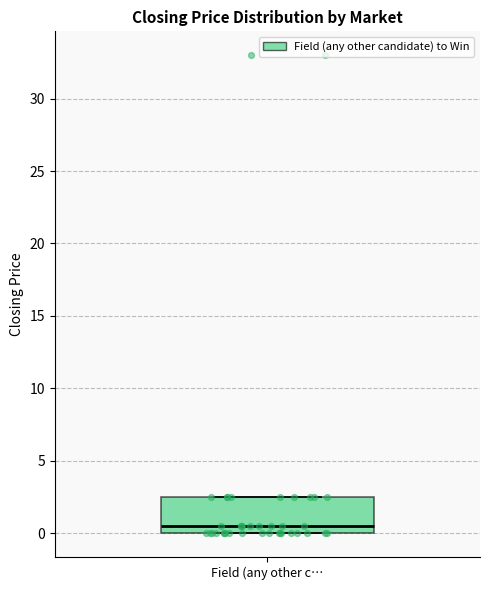

Read this box plot against the y-axis: the position of the median line, the range covered by the box, and the ends of both whiskers. The values are not printed on the chart, so give them approximately, as read against the axis.

median 0.5, box 0.0 to 2.5, whiskers 0.0 to 2.5